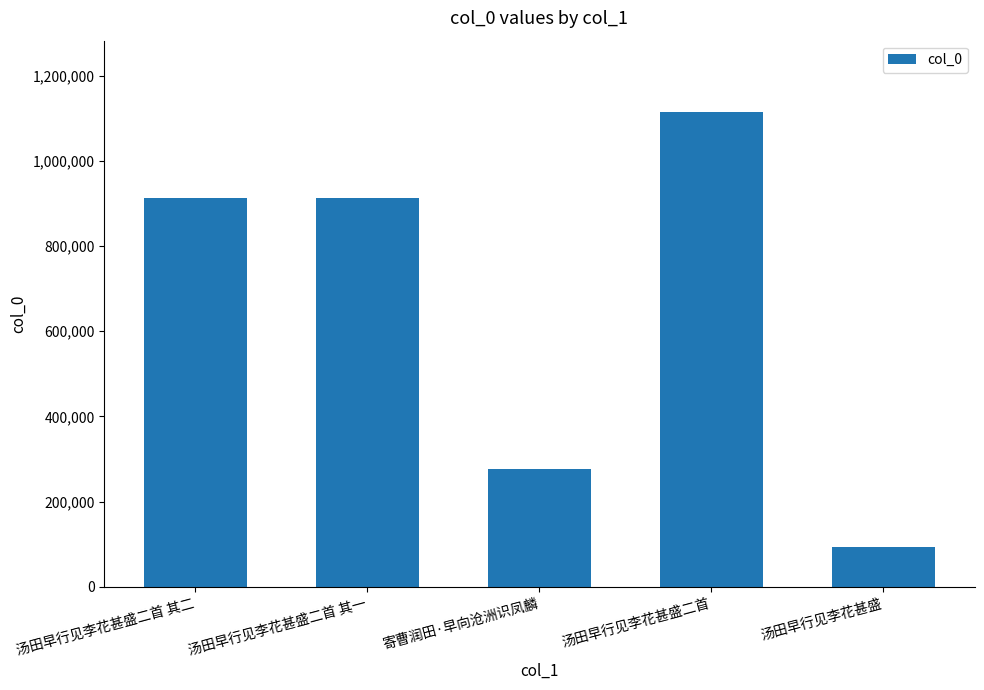

What is the greatest value displayed?

1115299